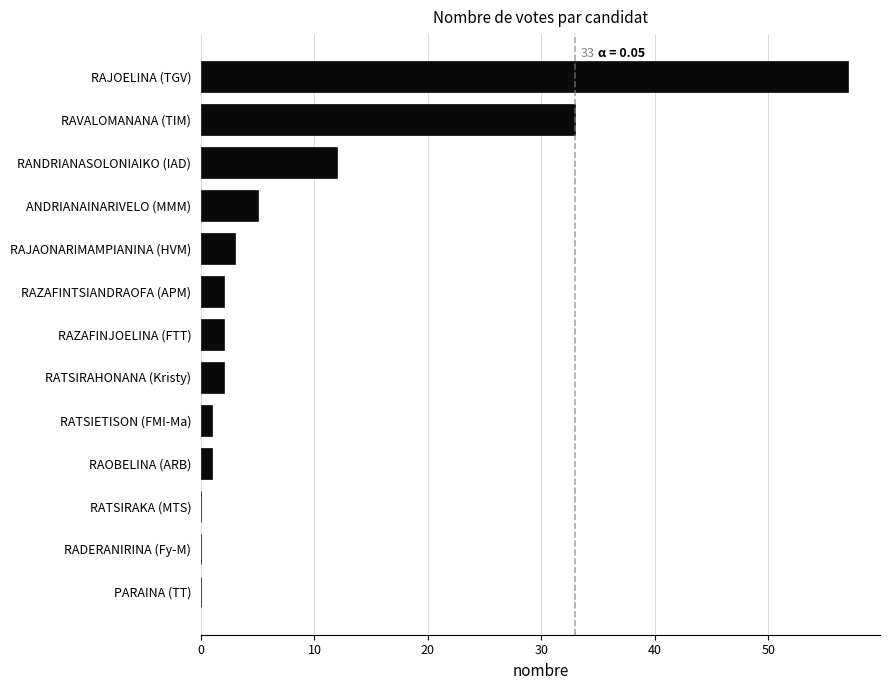

How many series are shown in this chart?

1